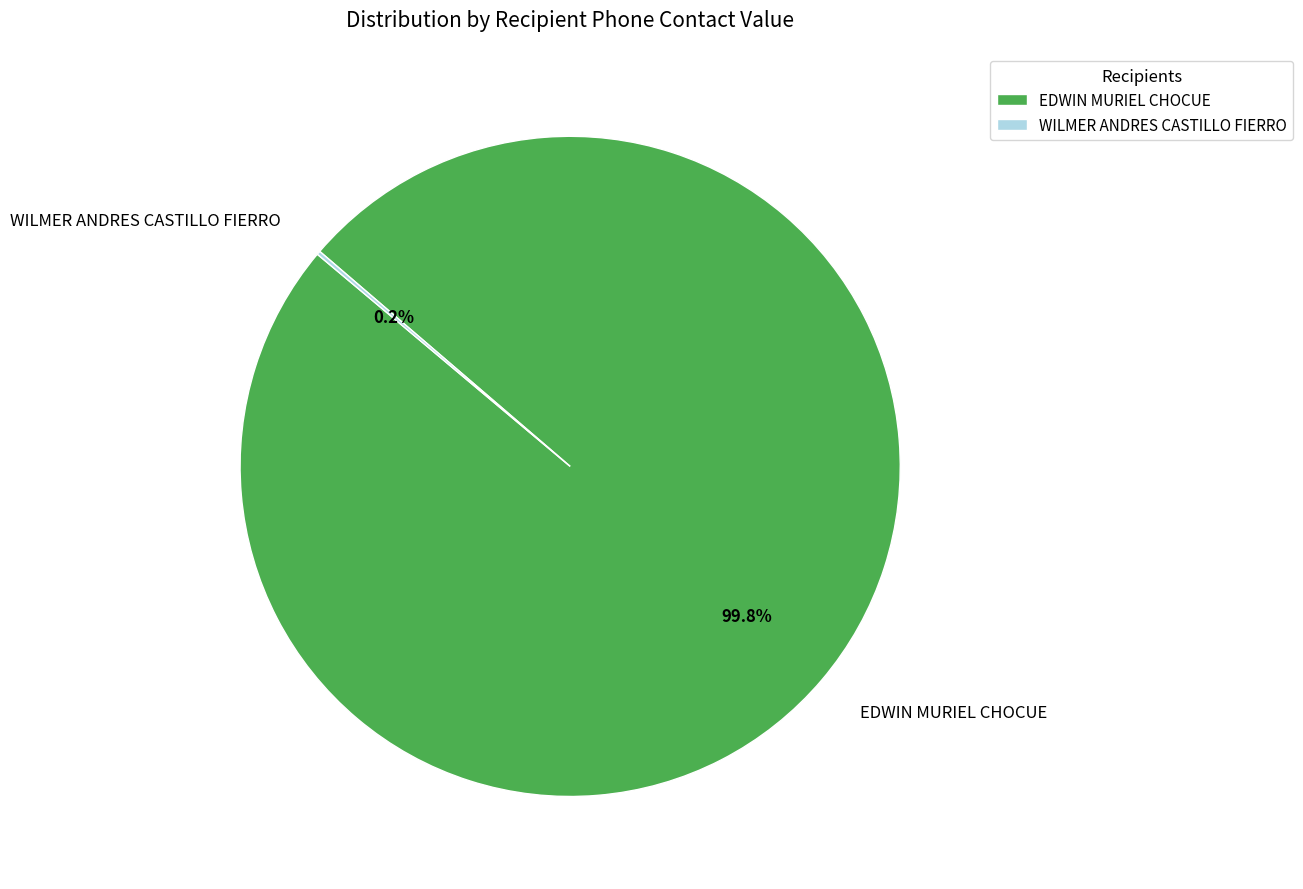

Is there a majority slice in this chart?

Yes